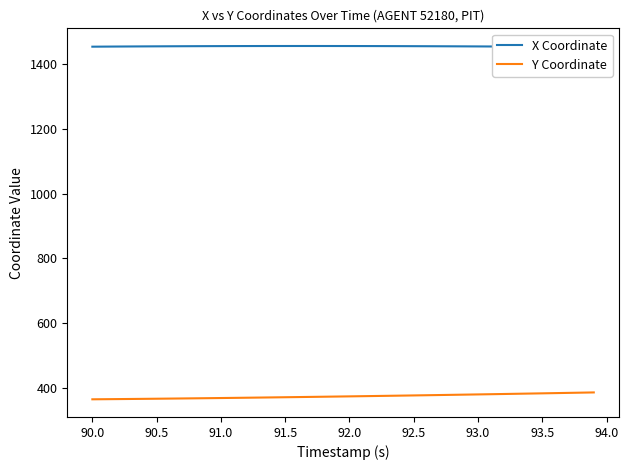

True or false: X Coordinate and Y Coordinate intersect in this chart.

False